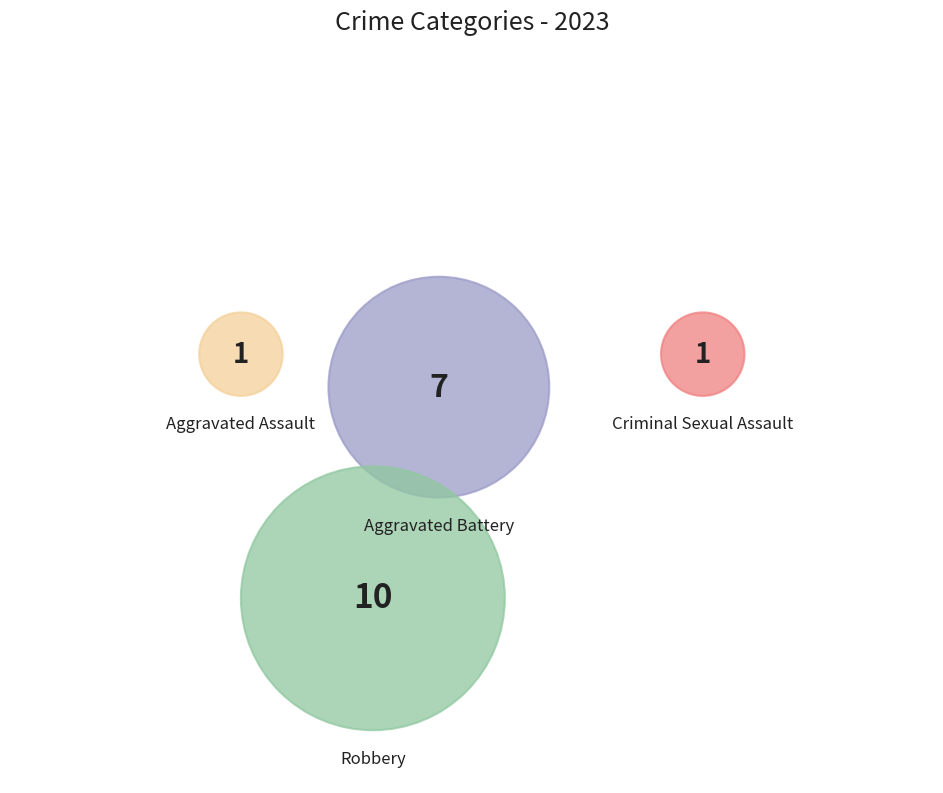

Count the number of slices in the pie.

4